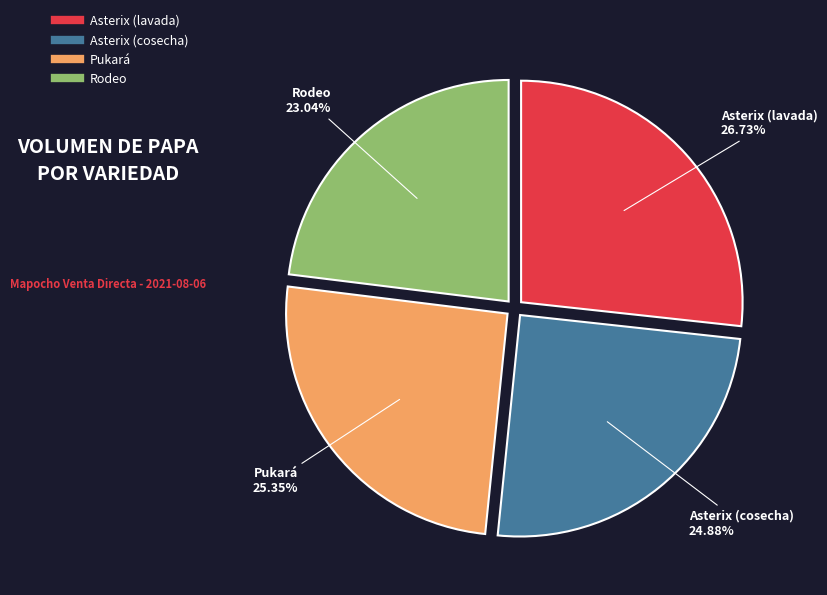

Which slice is the smallest?

Rodeo